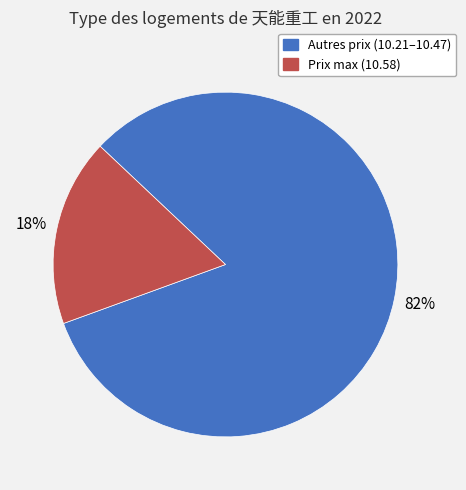

Is there any slice that represents more than half of the pie?

Yes